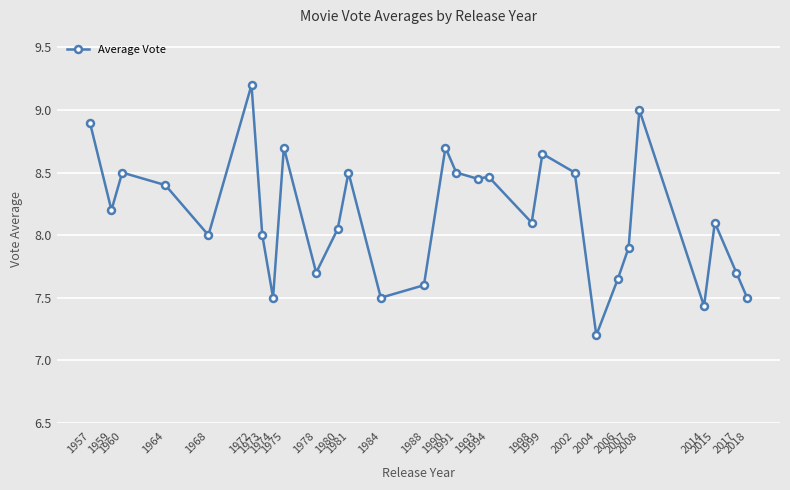

What is the difference between the second highest and second lowest values?

1.6